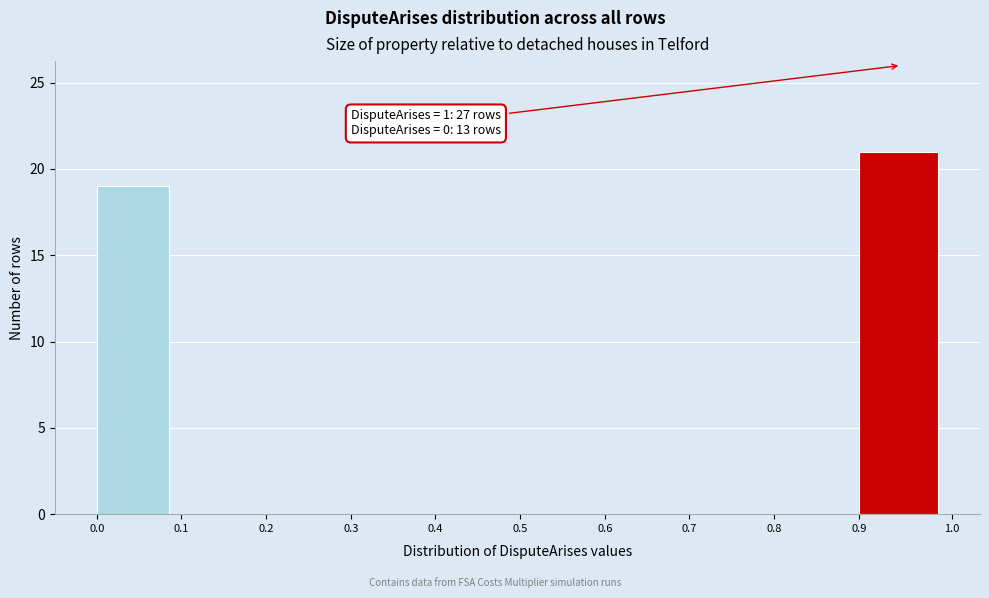

Which range on the x-axis has the tallest bar?

0.9 to 1.0